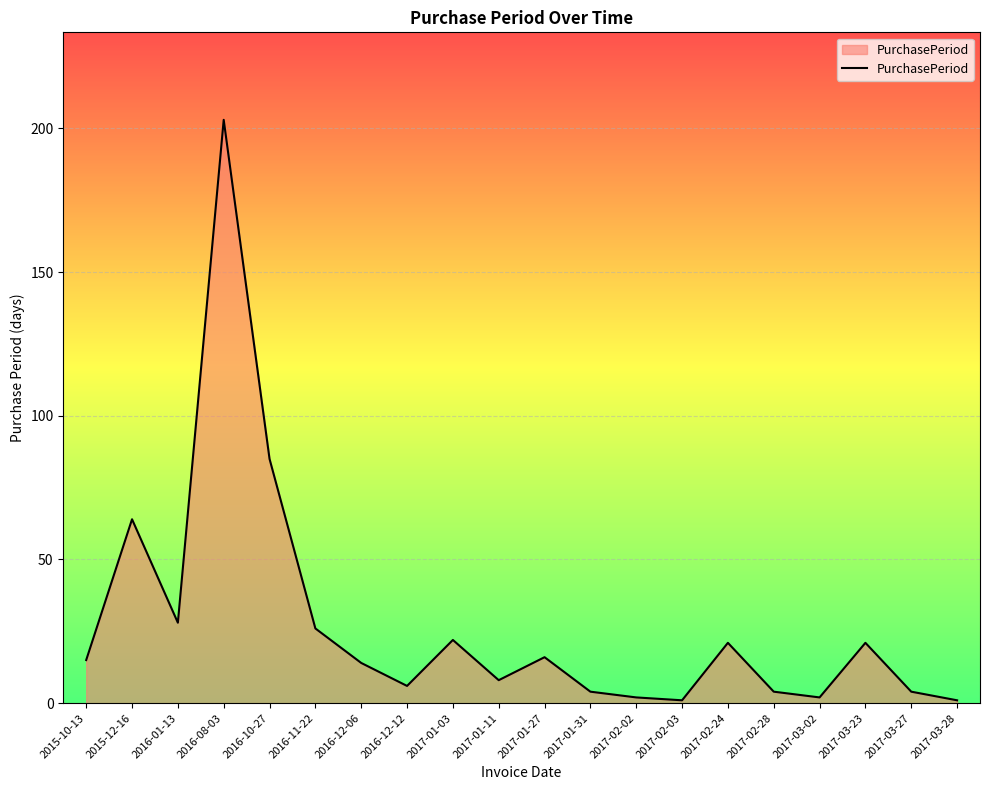

Reading right to left, extract all data points from this chart.

1	4	21	2	4	21	1	2	4	16	8	22	6	14	26	85	203	28	64	15